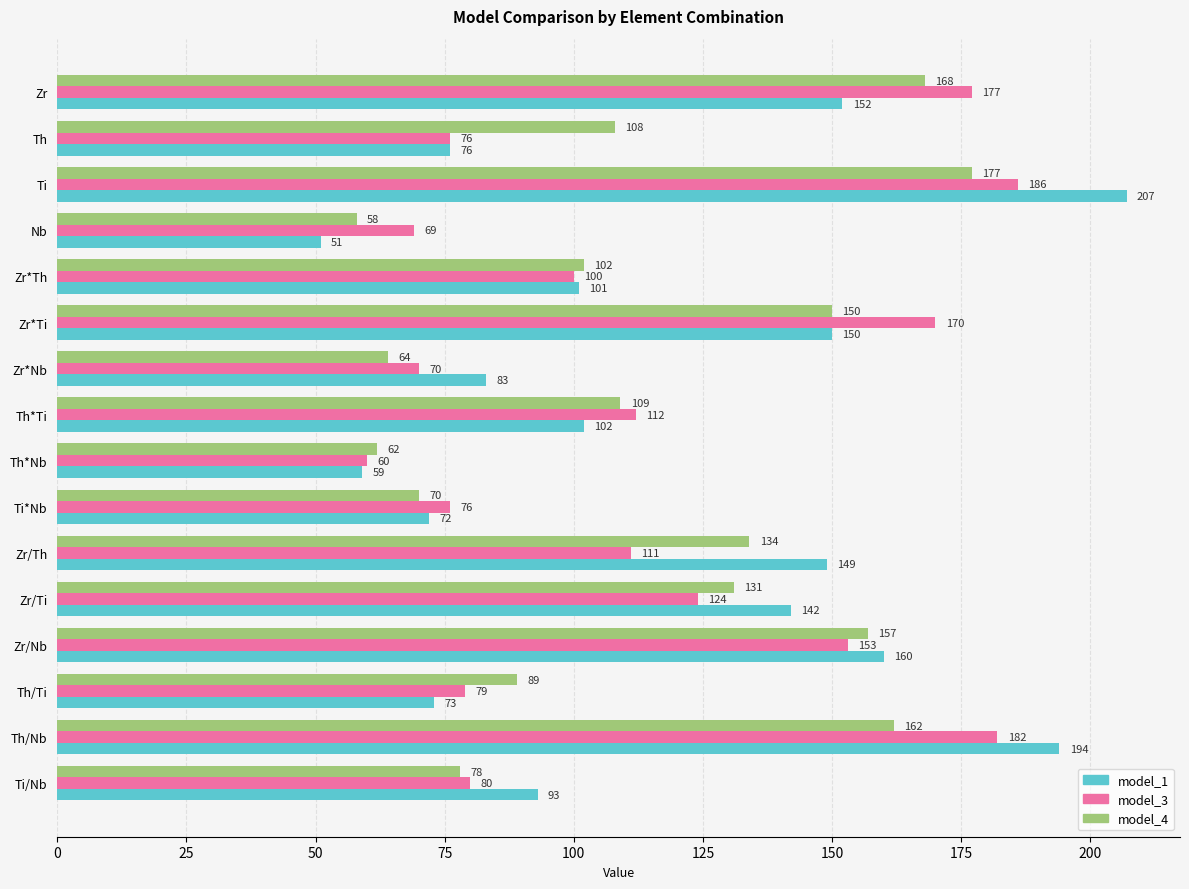

At which category is the sum across all series the highest?

Ti